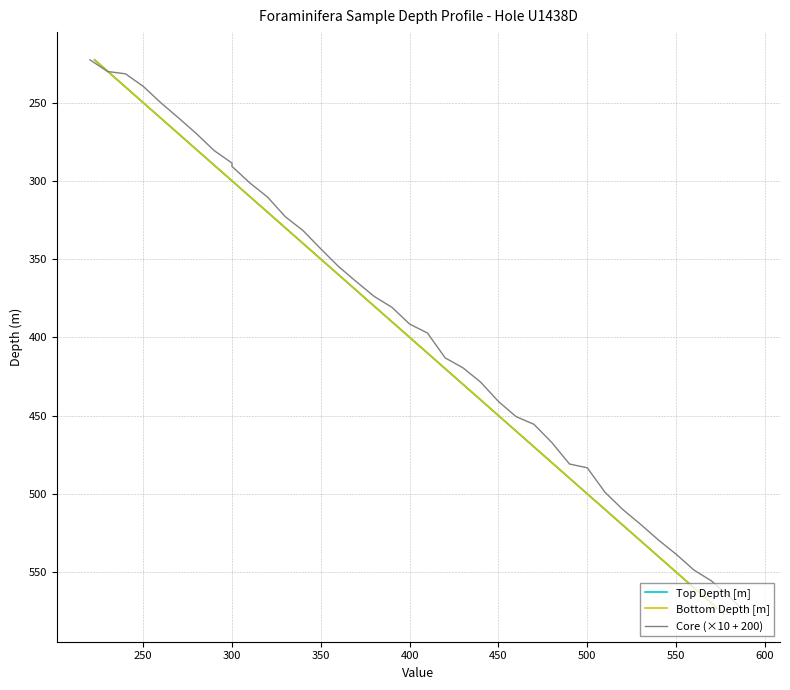

Count the number of categories in the chart.

40